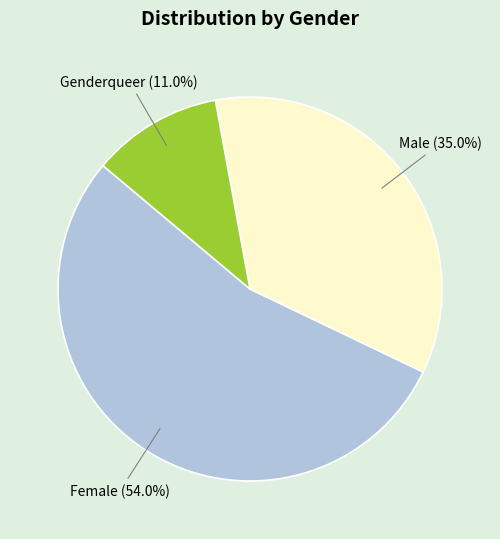

Is there a majority slice in this chart?

Yes